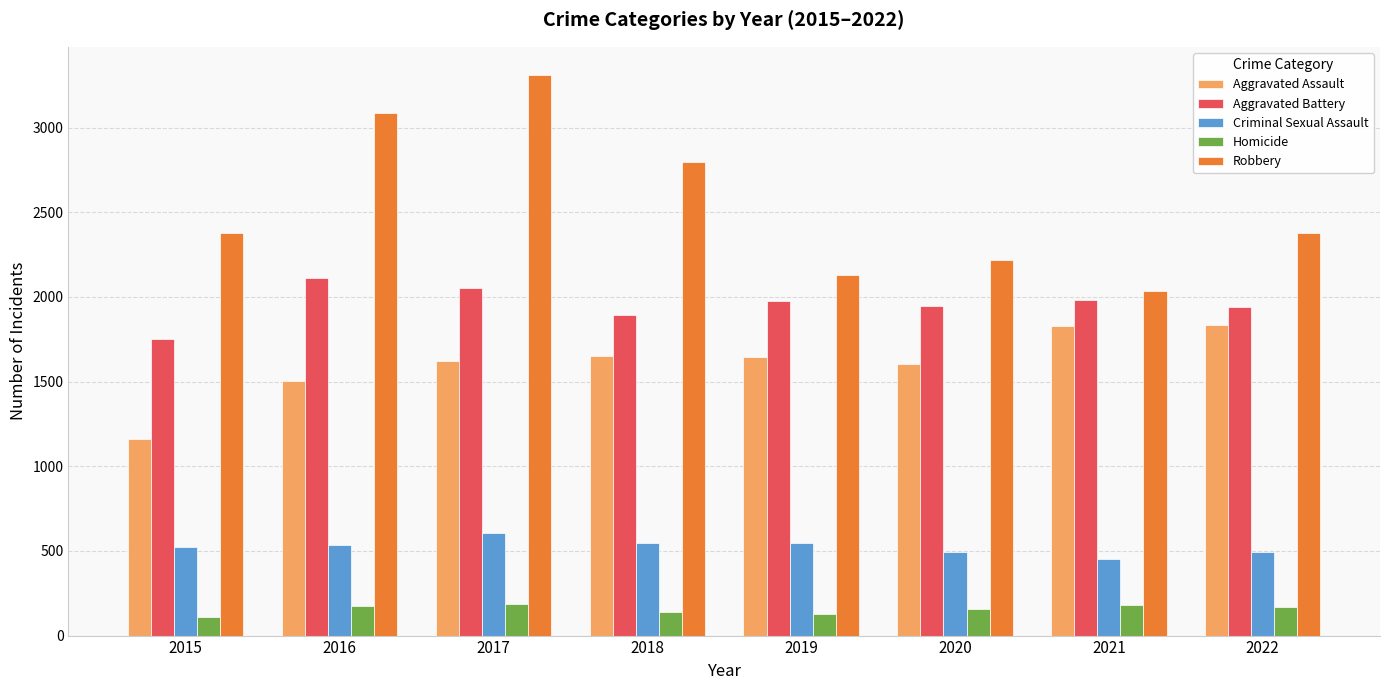

Is the value of Criminal Sexual Assault at 2022 greater than the value of Aggravated Battery at 2022?

No